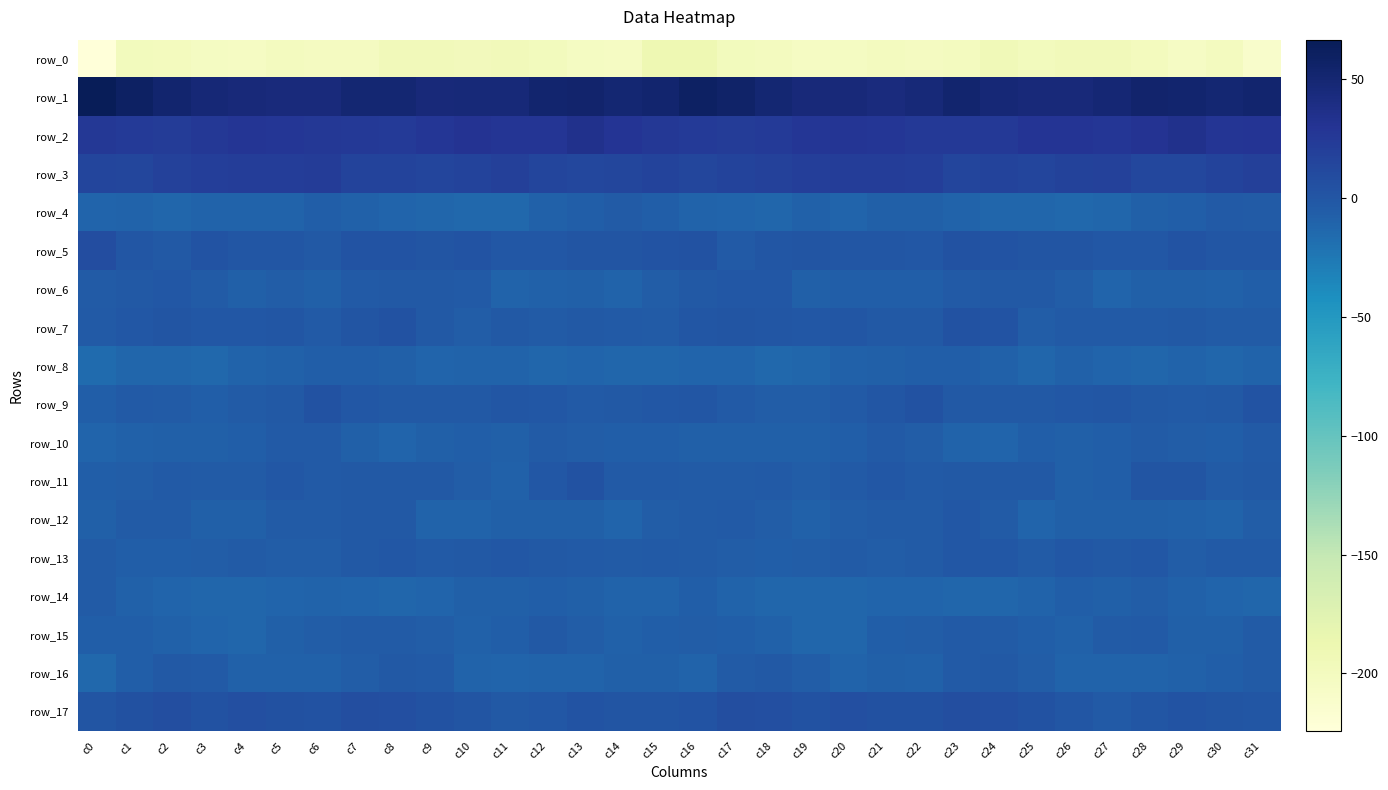

What is the spread (max minus min) of values at c27?

245.3